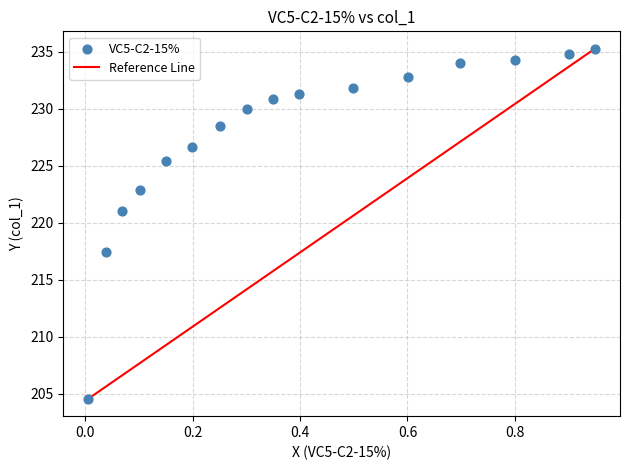

What Y value in the scatter plot is closest to 219?

217.4